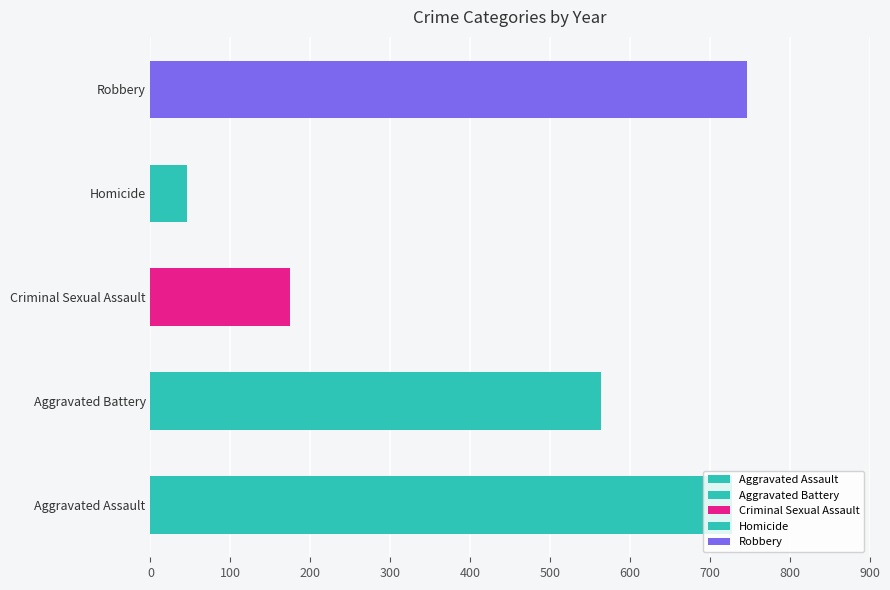

The Aggravated Battery series shows 71 at 2016. True or false?

False